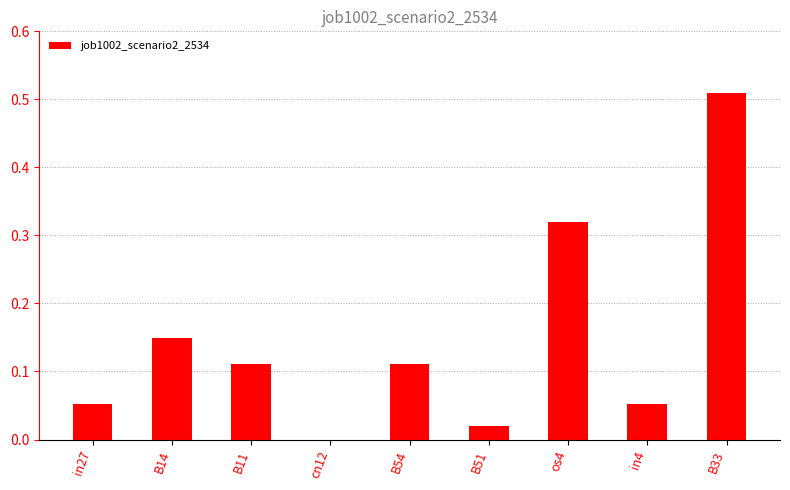

Is it true that the value at cn12 is 0.0?

True